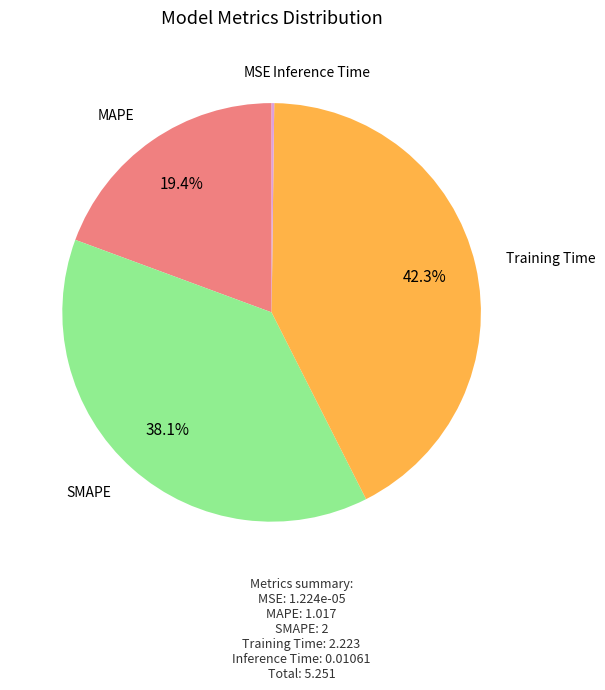

Which category has the biggest portion of the pie?

Training Time